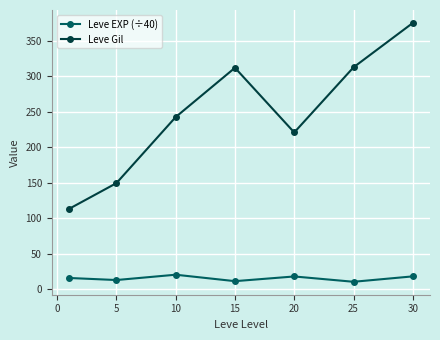

At how many categories does at least one series exceed 45?

7